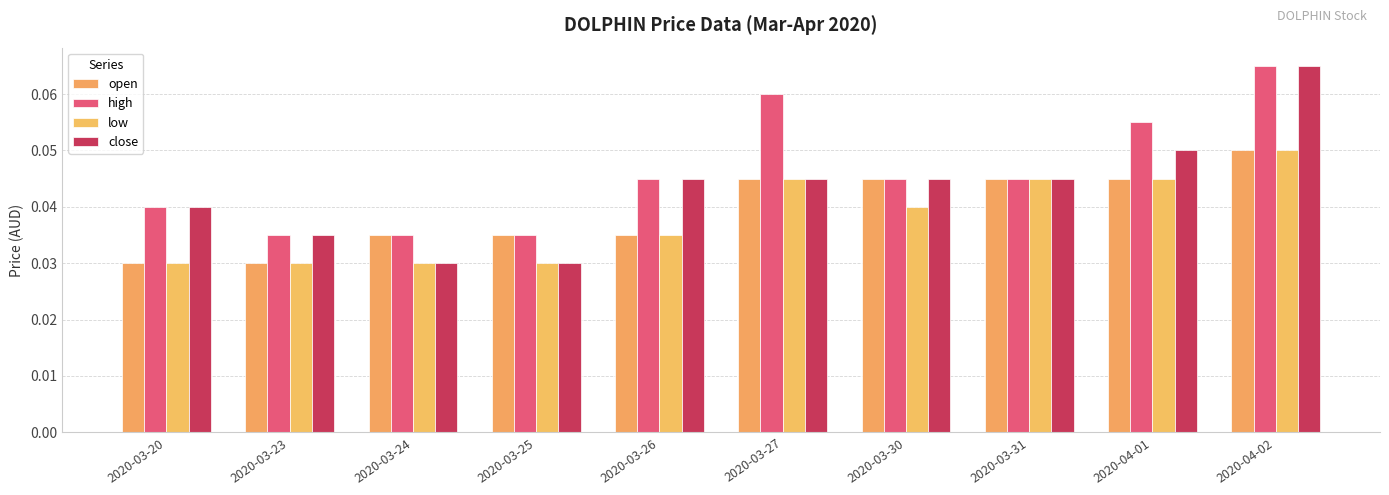

What position from the right is 2020-03-26?

6